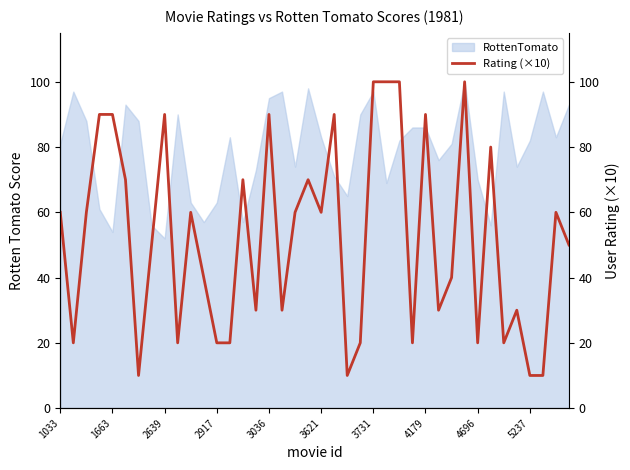

What is the lowest value of the RottenTomato series?

52